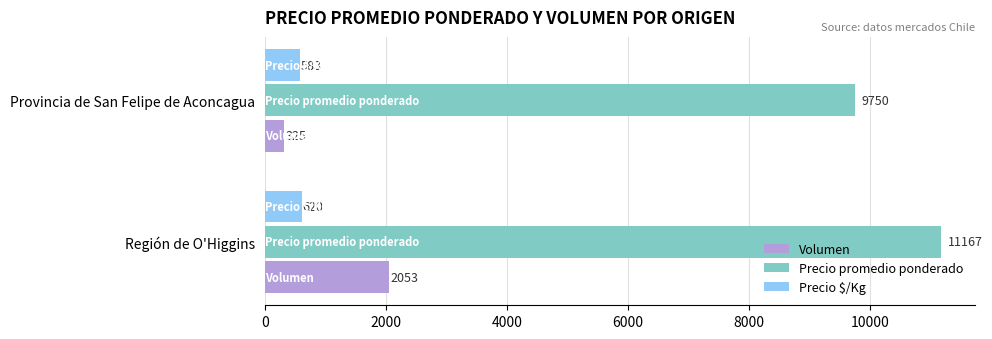

Where is Precio promedio ponderado nearest to the value 10458?

Provincia de San Felipe de Aconcagua